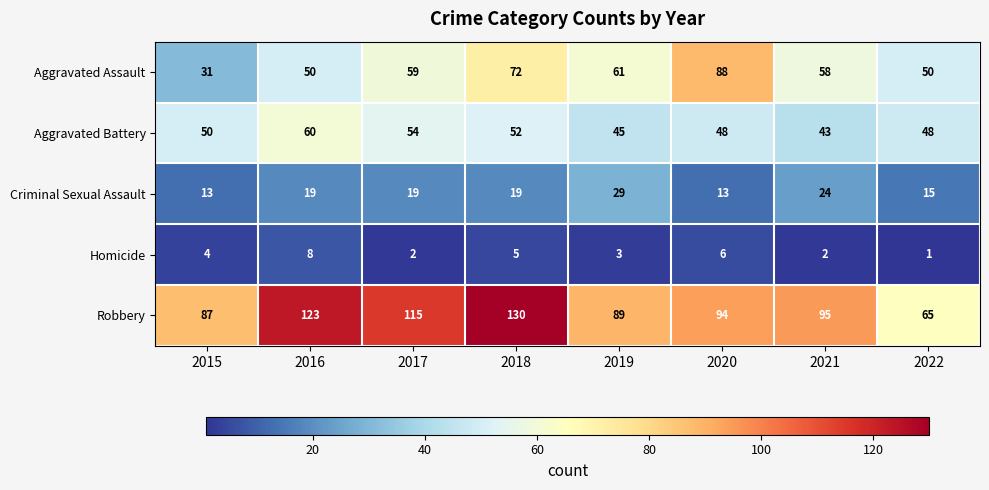

At which label is Aggravated Assault closest to 59?

2017